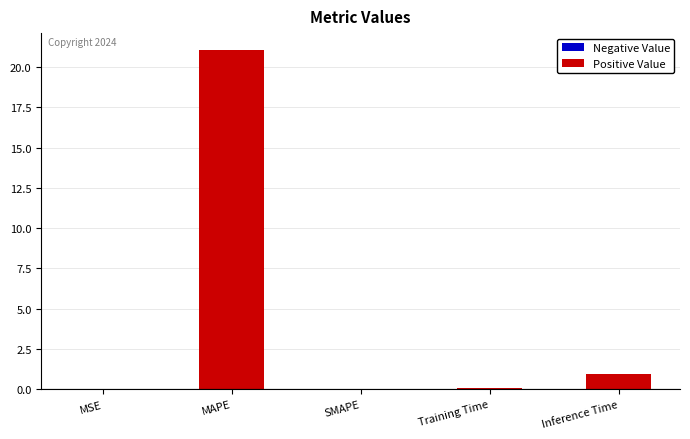

Which has a higher value, Inference Time or SMAPE?

Inference Time